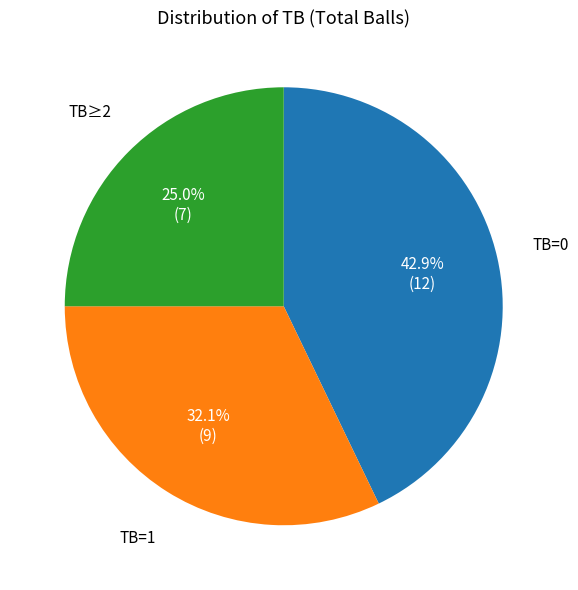

Is there a majority slice in this chart?

No